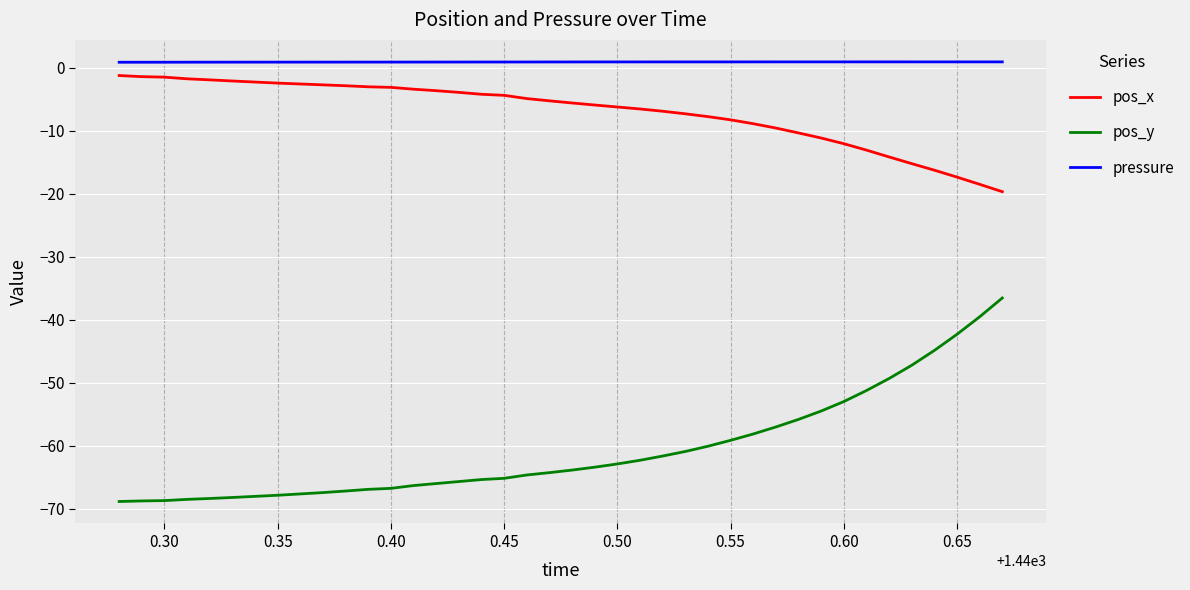

Which series has the widest spread of values?

pos_y